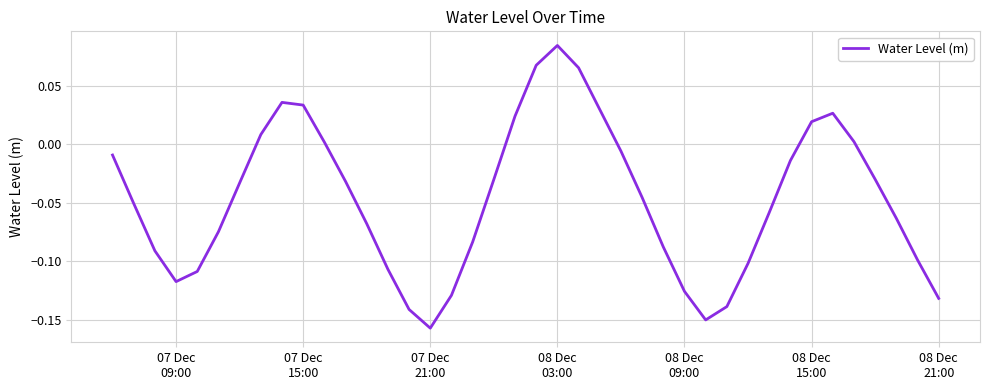

How many values are below 0?

28